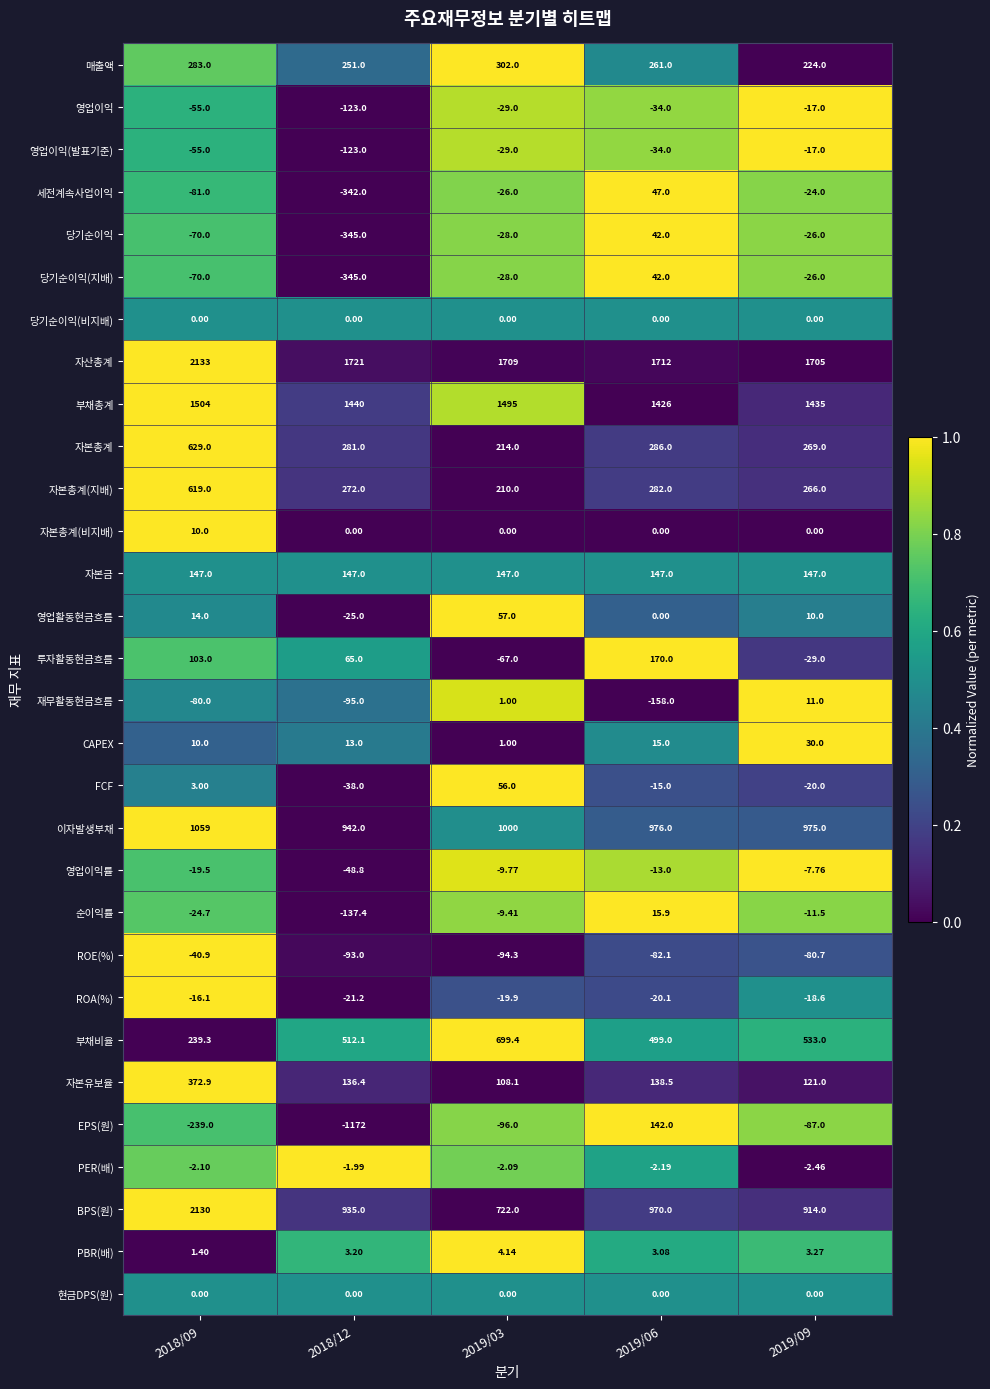

Between 2018/12 and 2019/03, which series saw the biggest shift?

EPS(원)